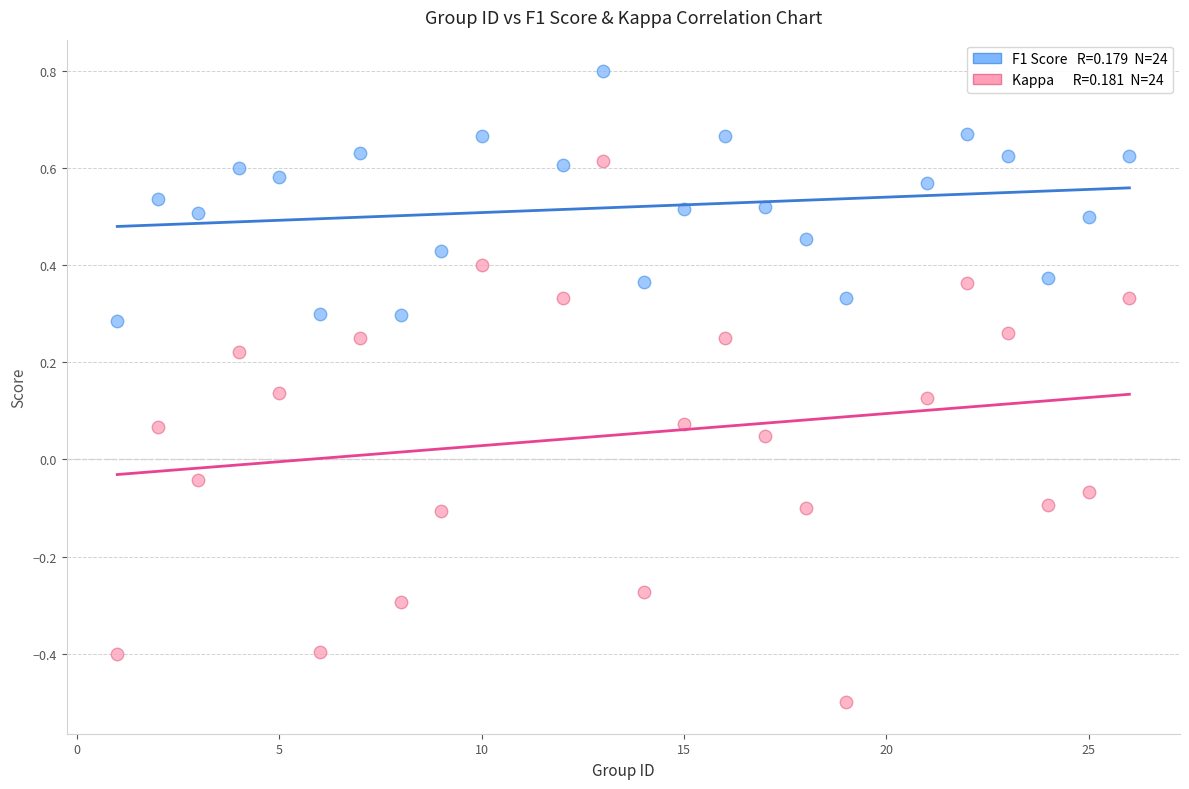

Across all data points, what is the range of Y values (max minus min)?

1.3